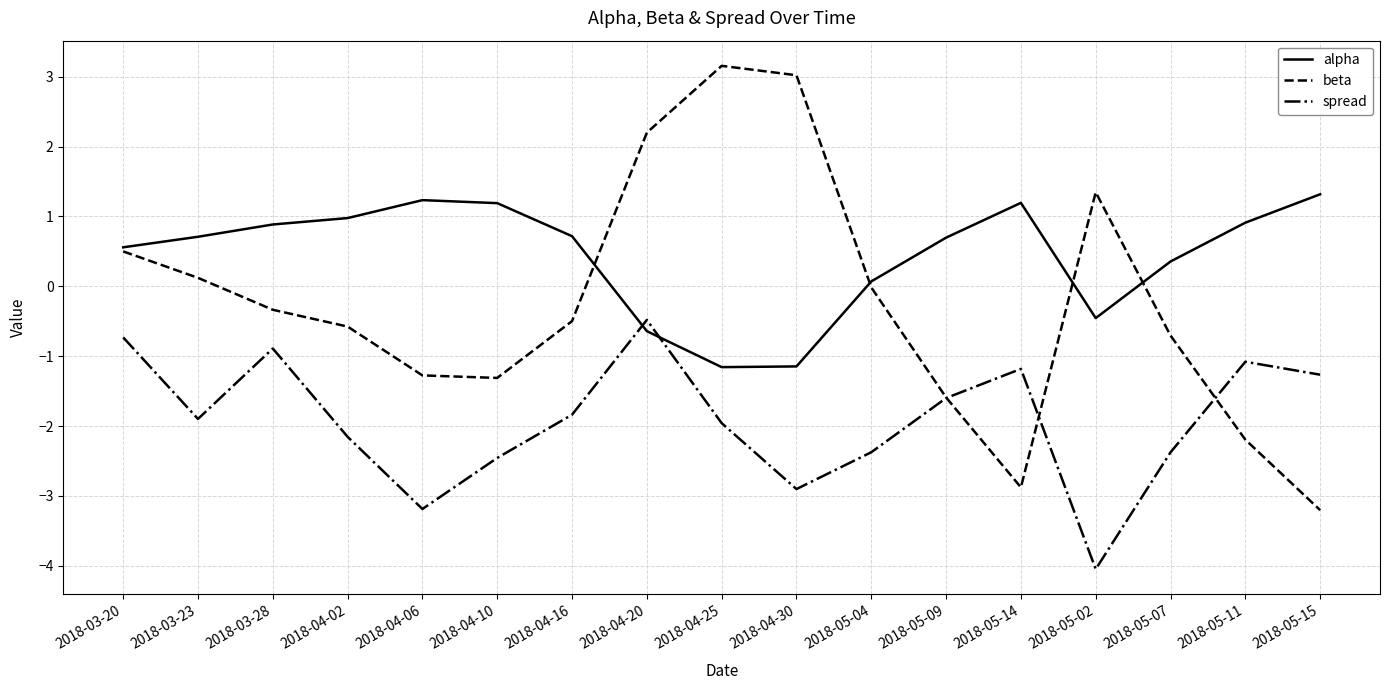

How many values in the alpha series exceed 0?

13